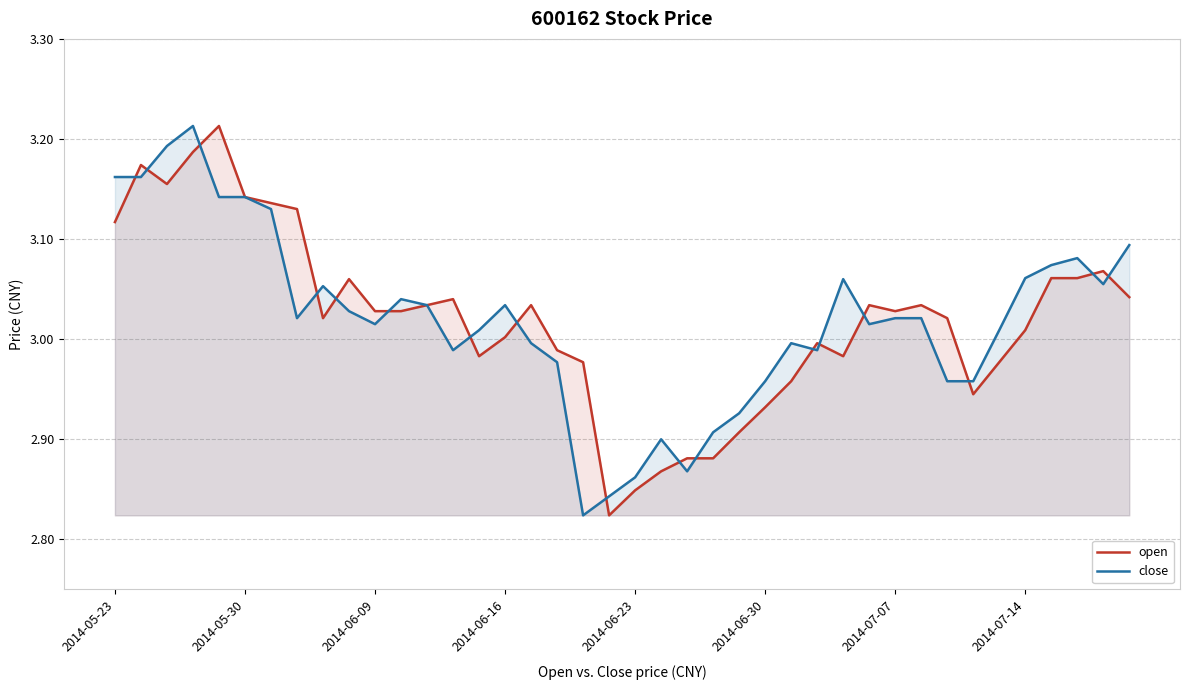

Reading right to left, extract all data points from this chart.

open: 3.0	3.1	3.1	3.1	3.0	3.0	2.9	3.0	3.0	3.0	3.0	3.0	3.0	3.0	2.9	2.9	2.9	2.9	2.9	2.8	2.8	3.0	3.0	3.0	3.0	3.0	3.0	3.0	3.0	3.0	3.1	3.0	3.1	3.1	3.1	3.2	3.2	3.2	3.2	3.1
close: 3.1	3.1	3.1	3.1	3.1	3.0	3.0	3.0	3.0	3.0	3.0	3.1	3.0	3.0	3.0	2.9	2.9	2.9	2.9	2.9	2.8	2.8	3.0	3.0	3.0	3.0	3.0	3.0	3.0	3.0	3.0	3.1	3.0	3.1	3.1	3.1	3.2	3.2	3.2	3.2